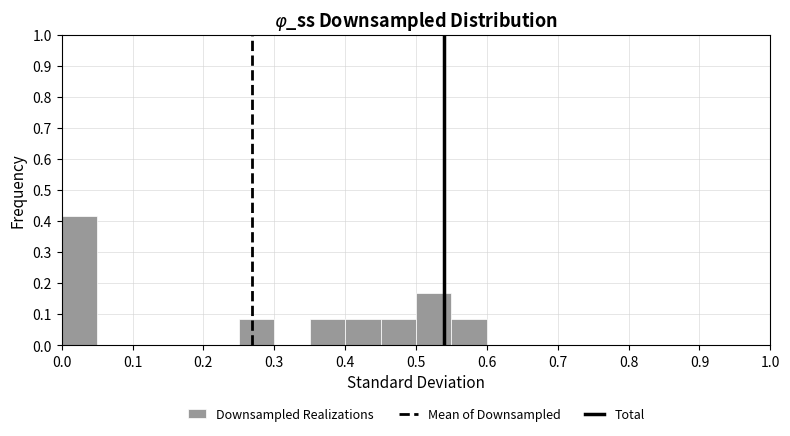

How tall is the bar that spans 0.50 to 0.55 on the x-axis? The values are not printed on the chart, so give them approximately, as read against the axis.

0.17